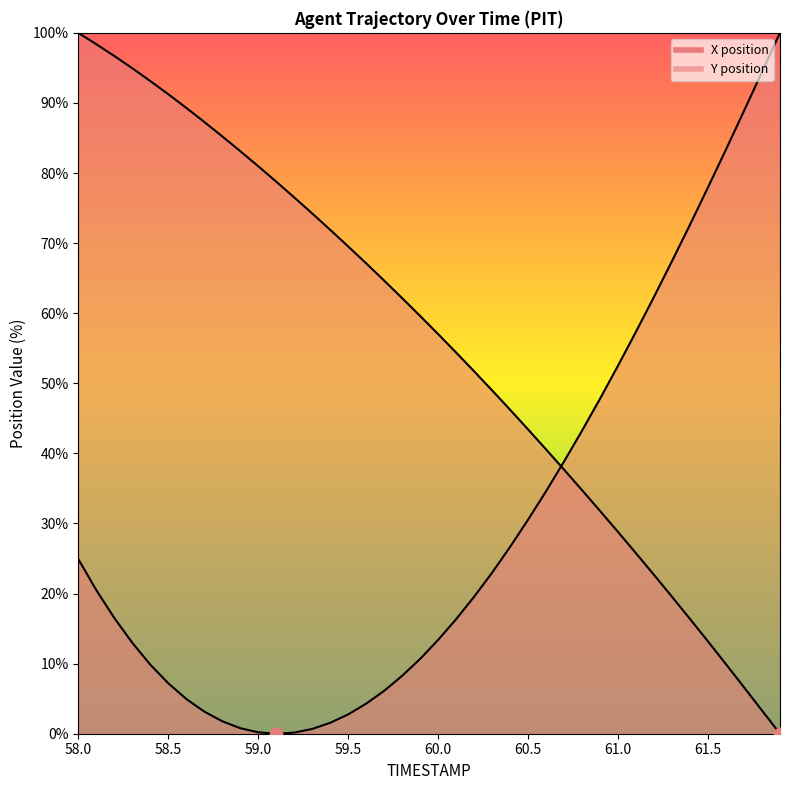

Which series has the largest Y range (max minus min)?

X